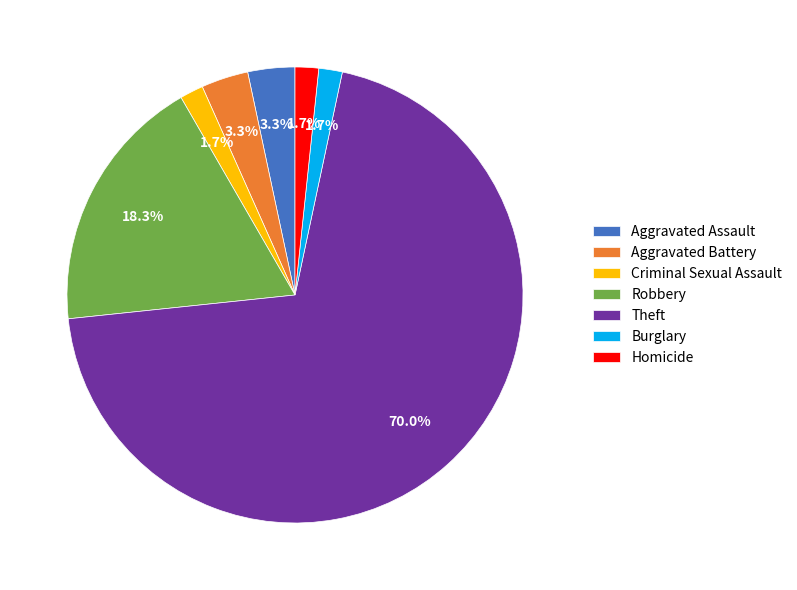

What is the largest slice in the pie chart?

Theft